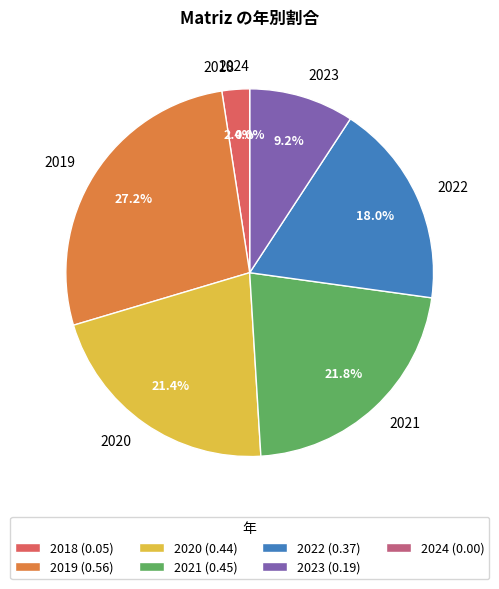

To the nearest percent, what percentage of the pie is 2018?

2%